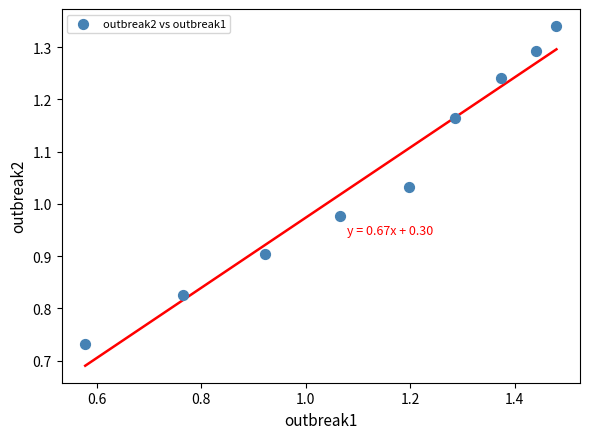

What is the average X value?

1.1